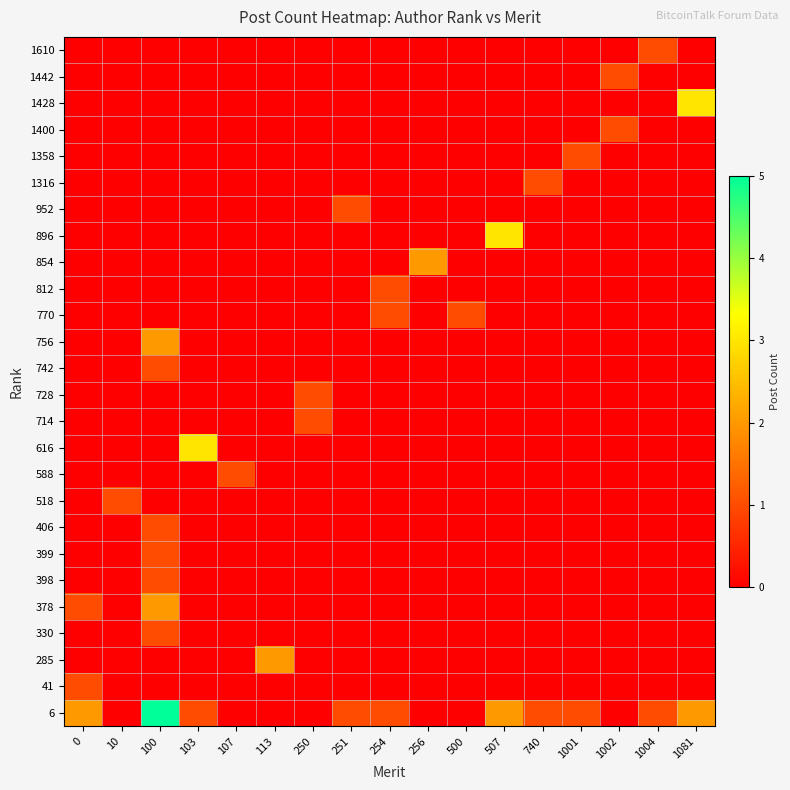

What is the difference between the highest and lowest values at 500?

1